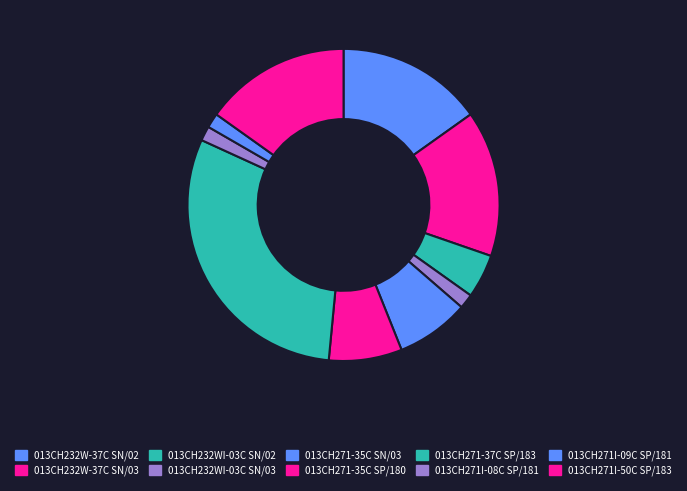

How much of the chart is everything except 013CH271I-09C SP/181?

98.5%